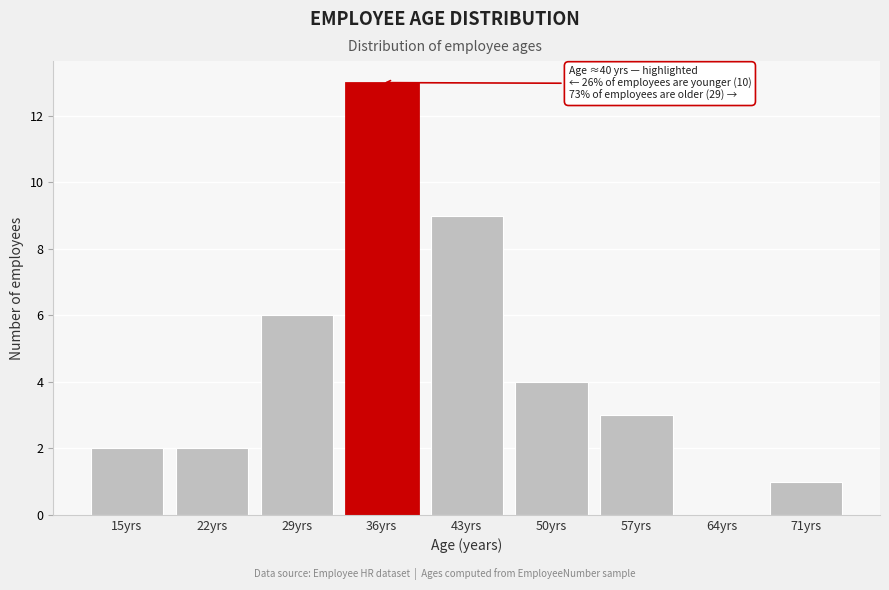

Reading left to right, extract all data points from this chart.

15yrs=2	22yrs=2	29yrs=6	36yrs=13	43yrs=9	50yrs=4	57yrs=3	64yrs=0	71yrs=1